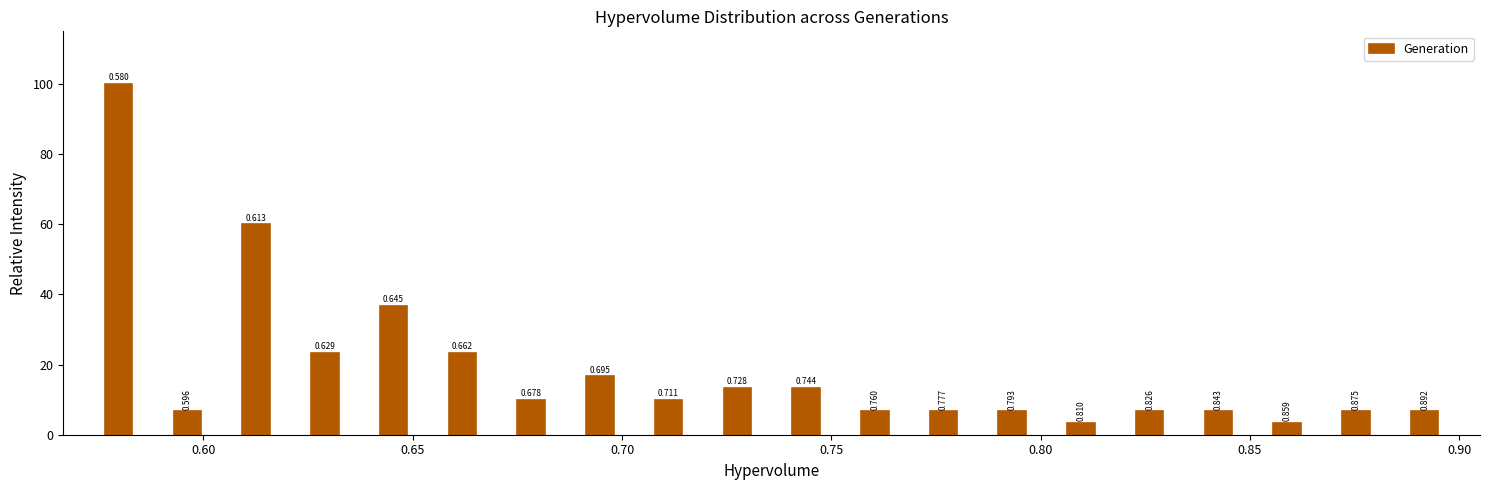

Read against the x-axis, roughly where is the centre of the tallest bar?

0.580